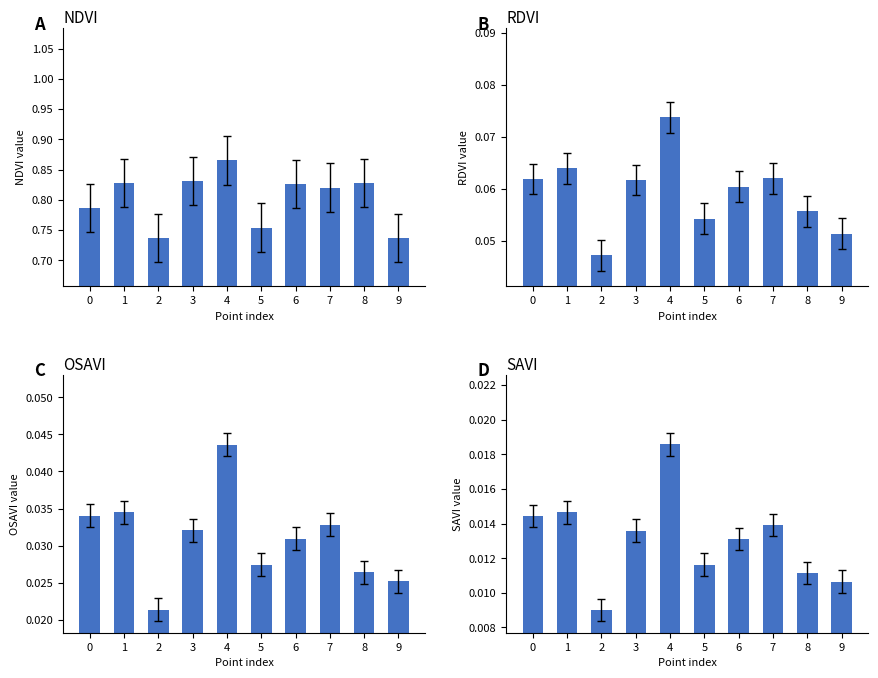

Between 8 and 9, which series saw the biggest shift?

NDVI